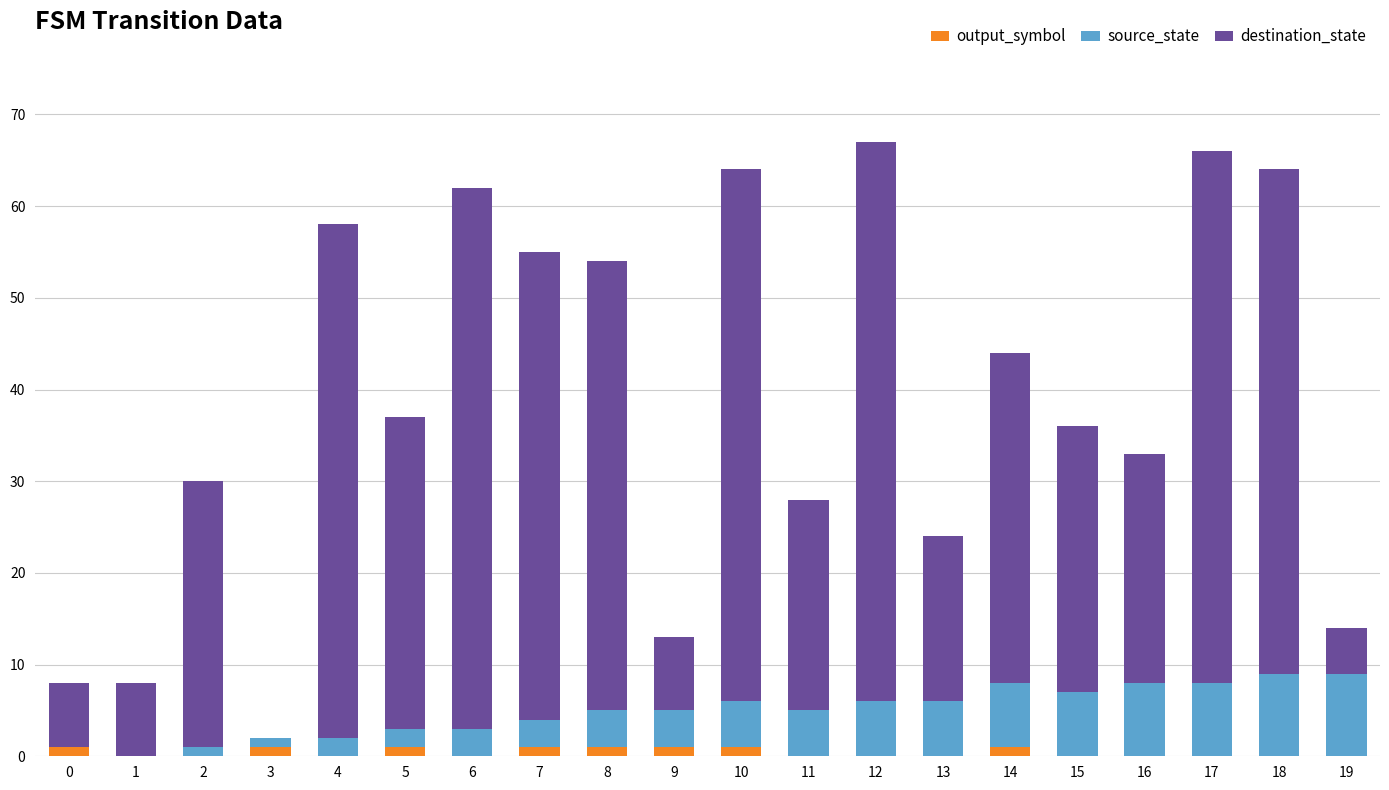

The value of output_symbol at 13 is 0. True or false?

True